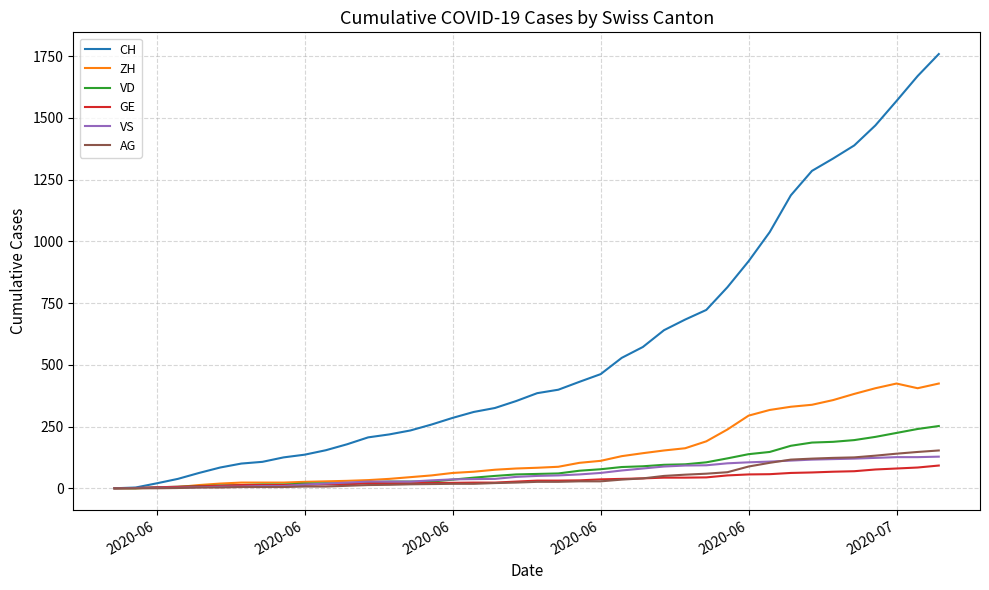

What is the highest value of the CH series?

1758